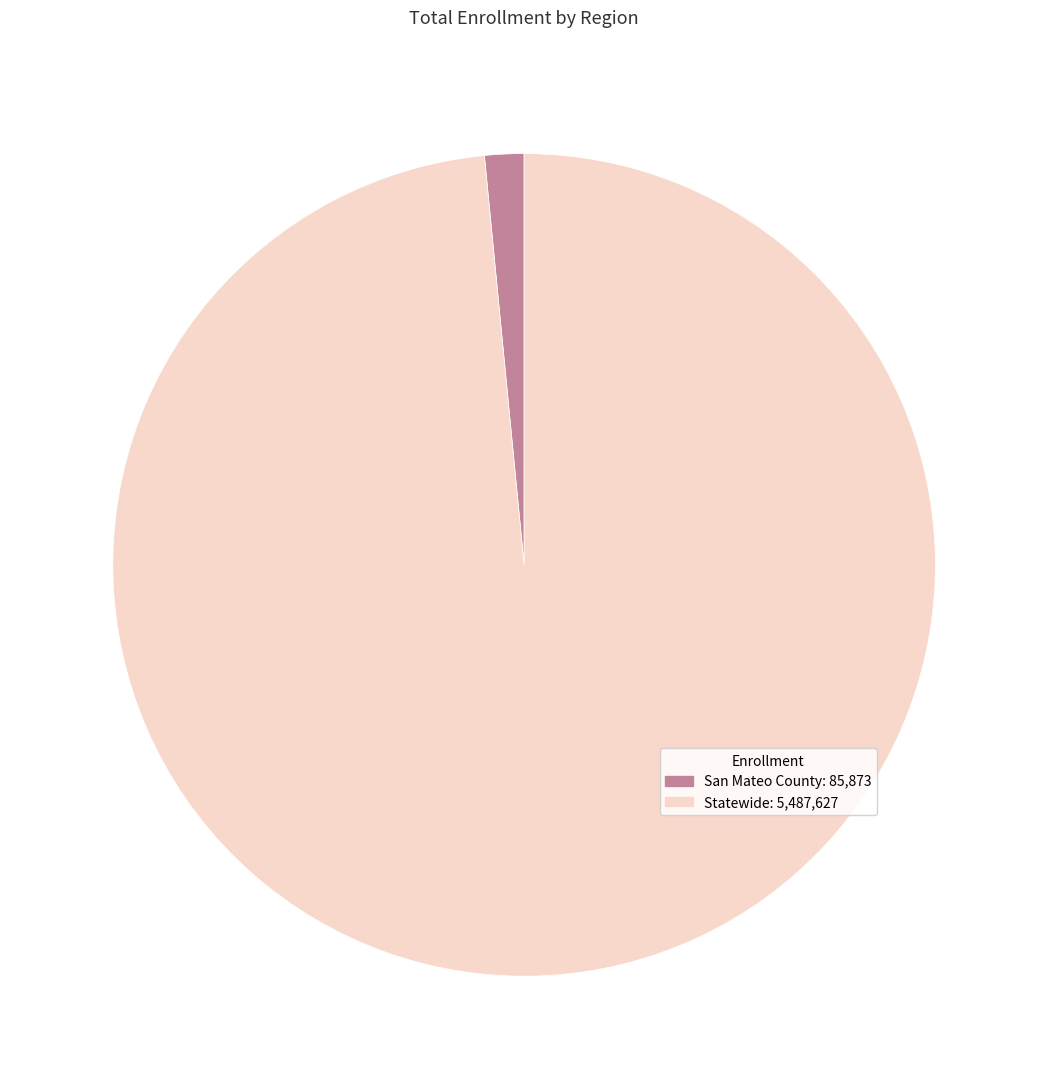

Does any single category account for the majority?

Yes